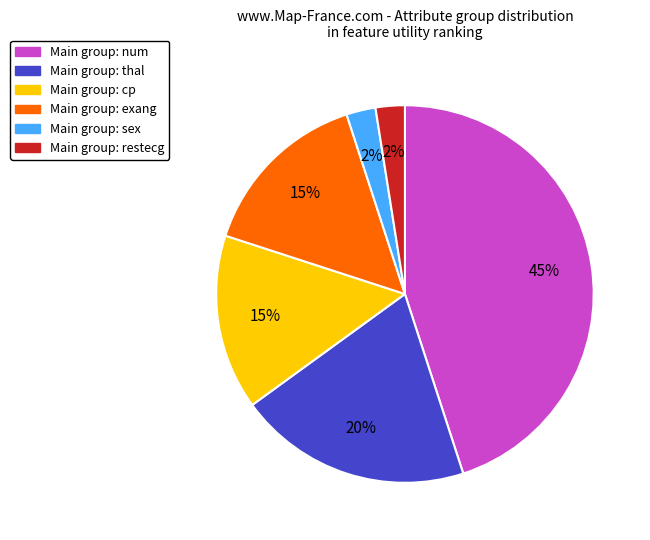

To the nearest percent, what is the average slice percentage?

17%